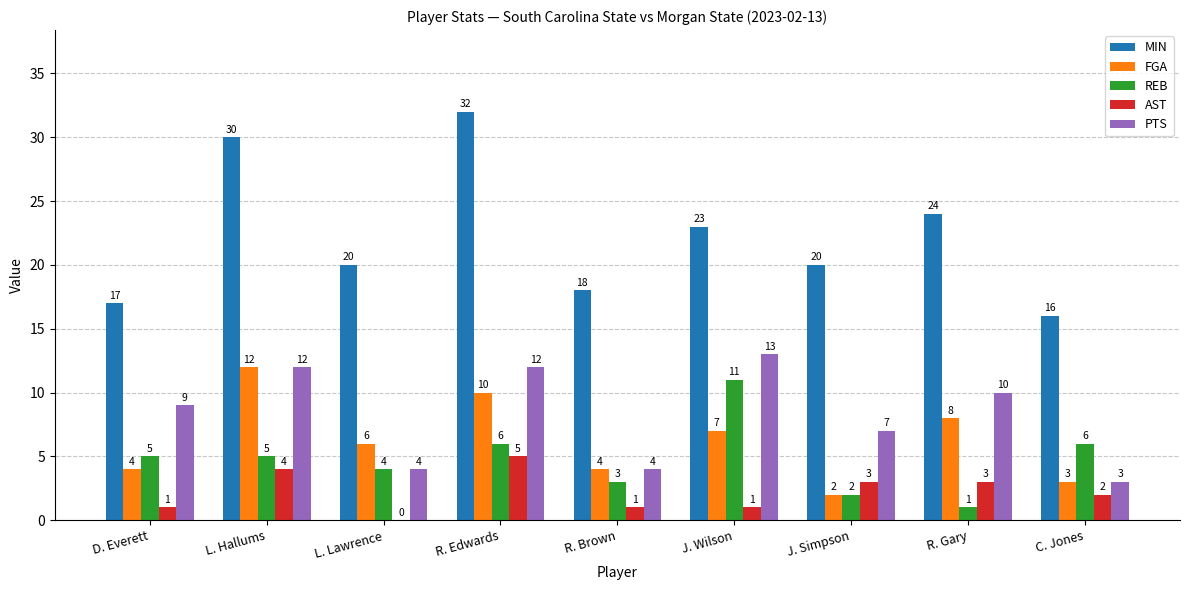

Which series changed the most between D. Everett and L. Hallums?

MIN